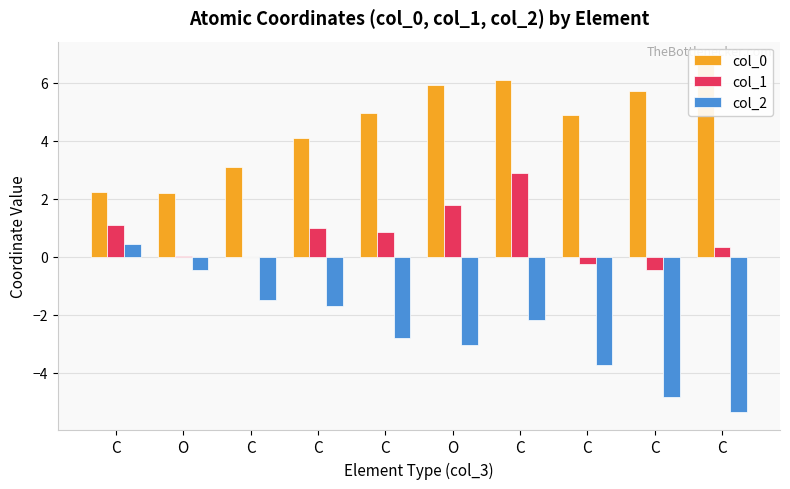

Reading left to right, extract all data points from this chart.

col_0: C=2.2	O=2.2	C=3.1	C=4.1	C=4.9	O=5.9	C=6.1	C=4.9	C=5.7	C=6.8
col_1: C=1.1	O=0.0	C=0.0	C=1.0	C=0.9	O=1.8	C=2.9	C=-0.2	C=-0.5	C=0.3
col_2: C=0.4	O=-0.5	C=-1.5	C=-1.7	C=-2.8	O=-3.0	C=-2.2	C=-3.7	C=-4.8	C=-5.3